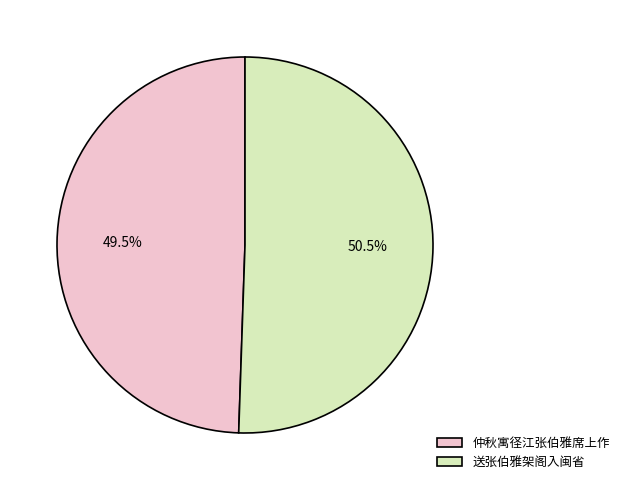

Which category accounts for the majority?

送张伯雅架阁入闽省